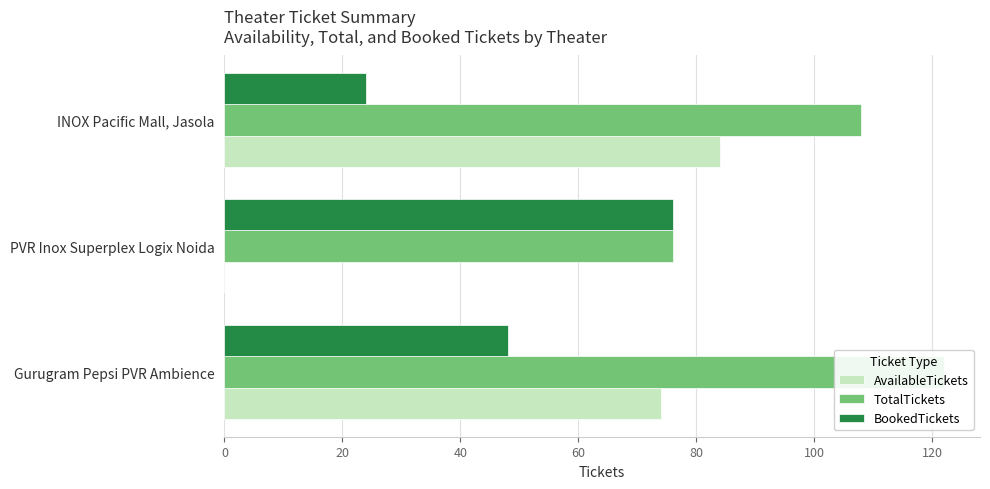

Are the bars grouped side by side (vs. stacked)?

Yes